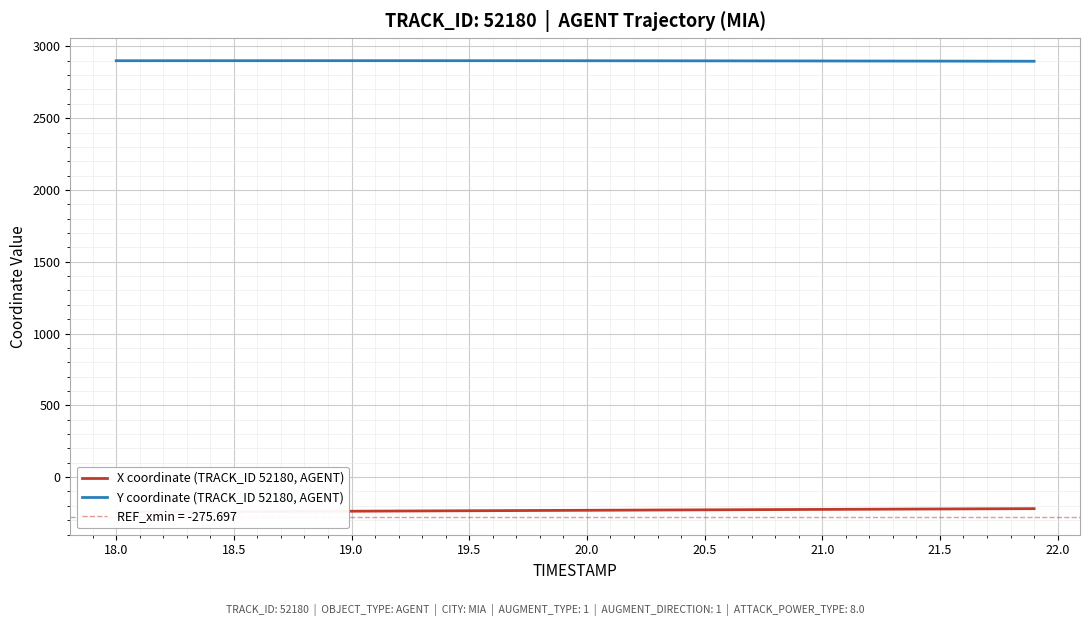

What is the minimum value for Y coordinate (TRACK_ID 52180, AGENT)?

2896.7